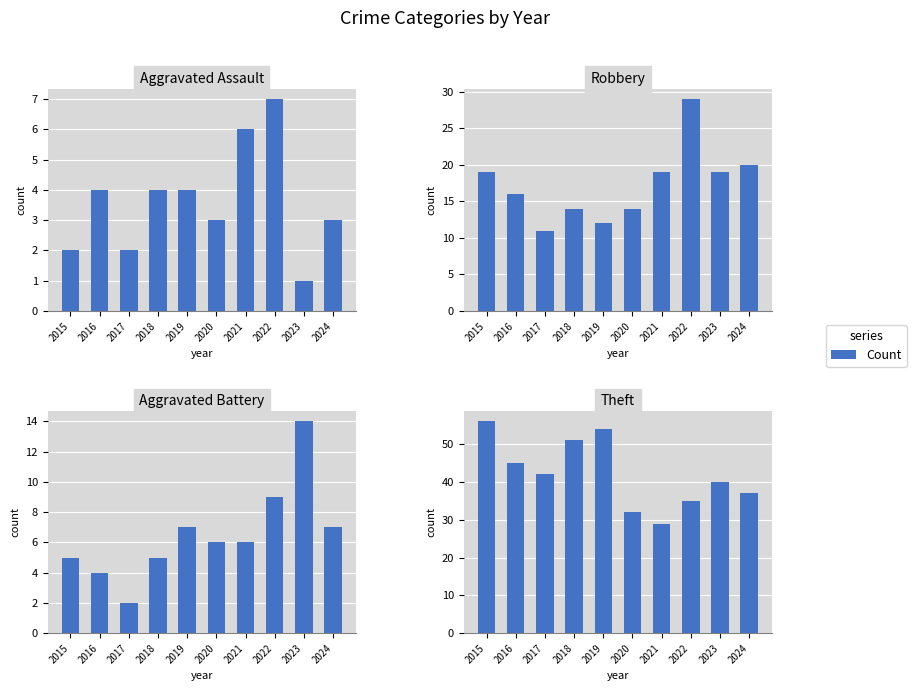

How many bars are there in total?

40